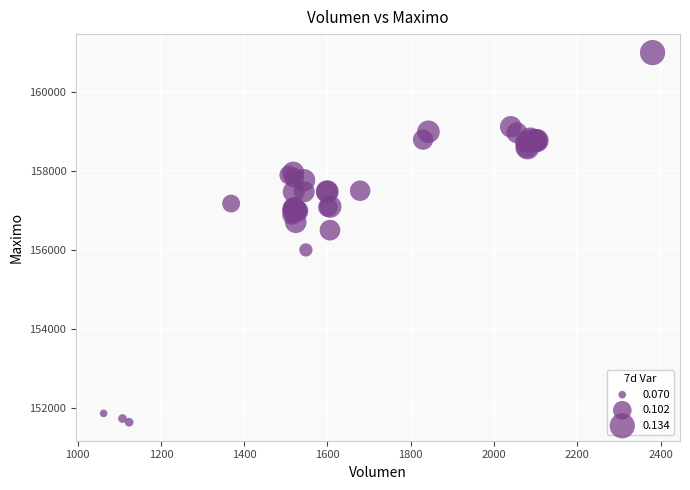

What Y value in the scatter plot is closest to 156316?

156500